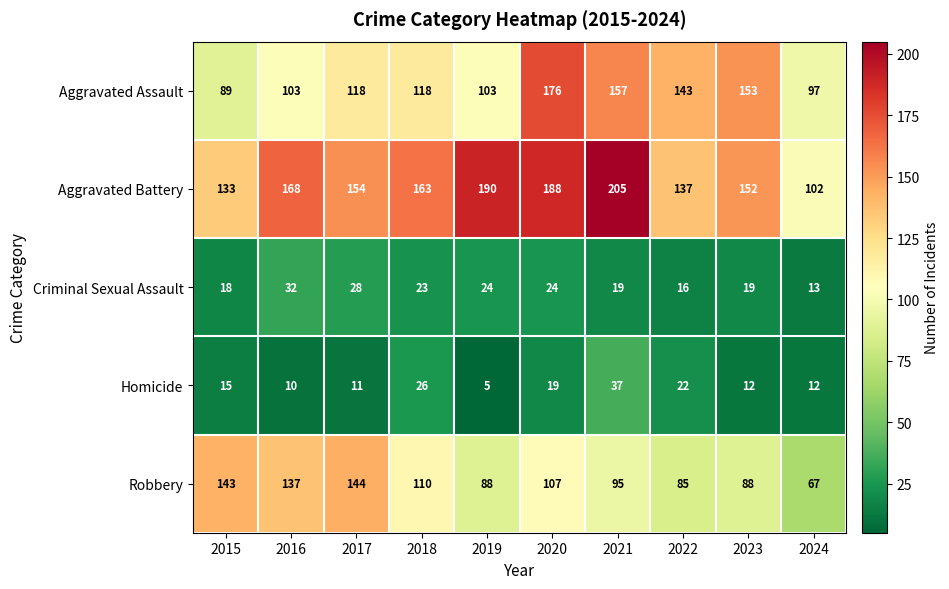

Rank the series at 2015 from highest to lowest value.

Robbery, Aggravated Battery, Aggravated Assault, Criminal Sexual Assault, Homicide